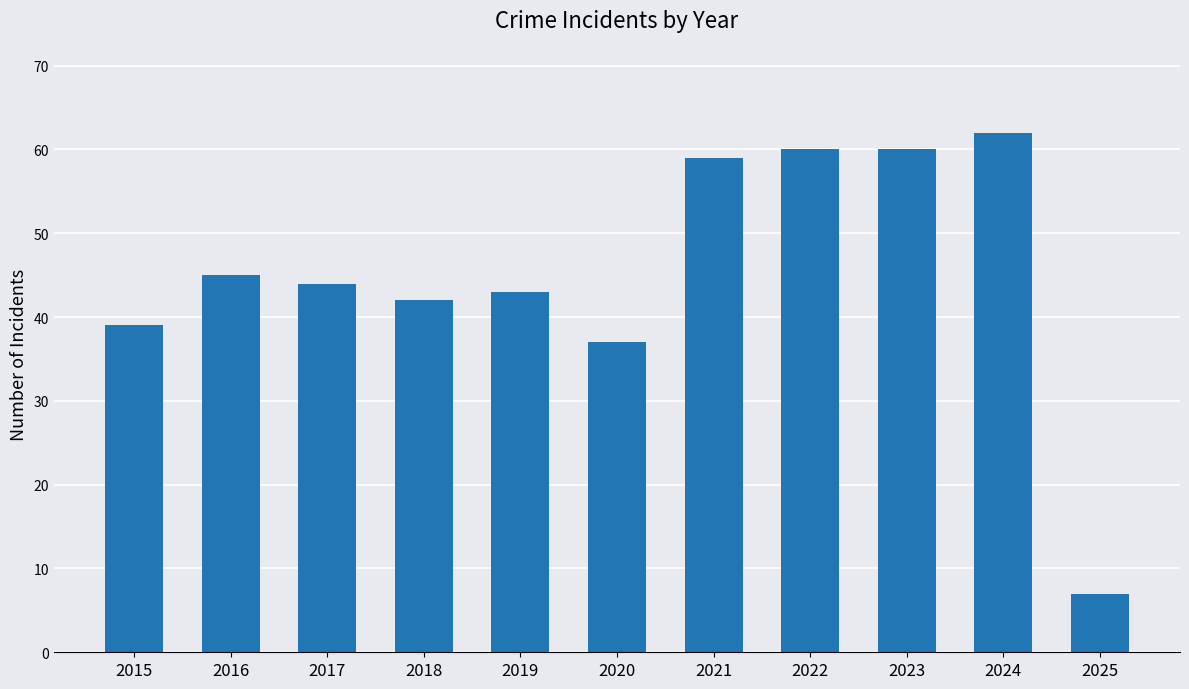

Where is the data nearest to the value 34?

2020